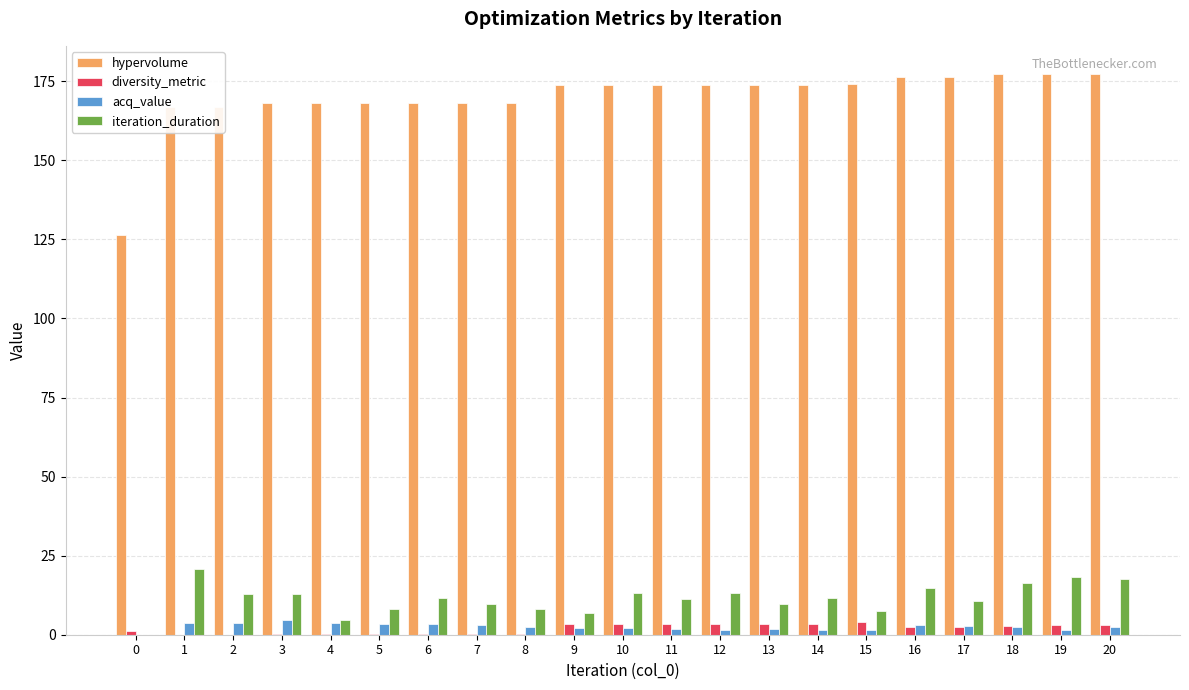

What is the maximum value for acq_value?

4.6